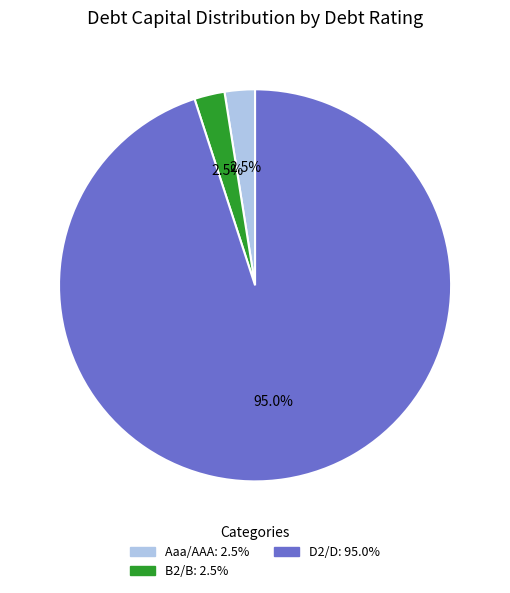

Is there any slice that represents more than half of the pie?

Yes